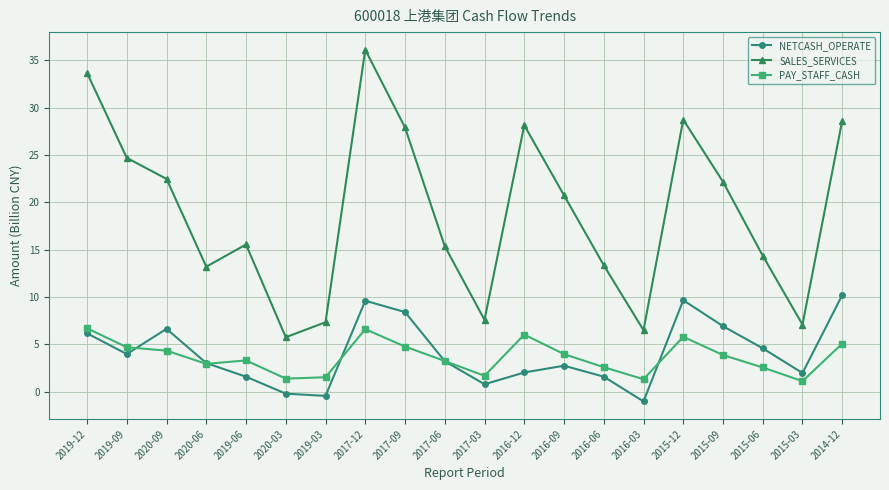

Between 2015-12 and 2015-09, which series saw the biggest shift?

SALES_SERVICES